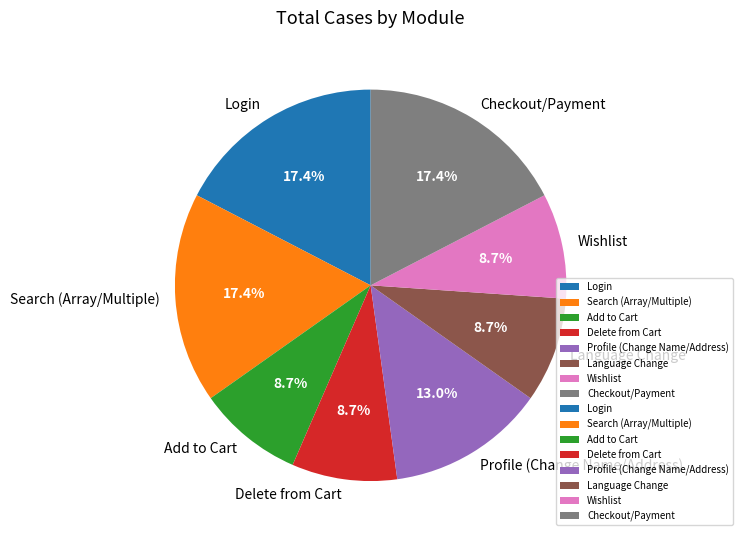

Approximately how many times larger is the value at Checkout/Payment compared to Language Change?

2.0